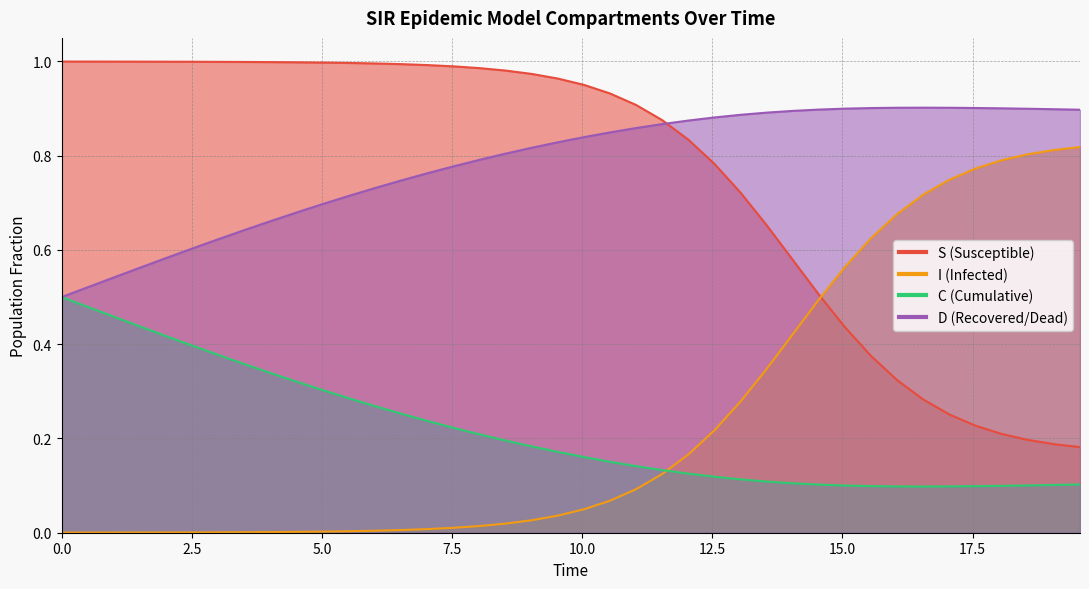

The I series shows 1.2 at 33. True or false?

False